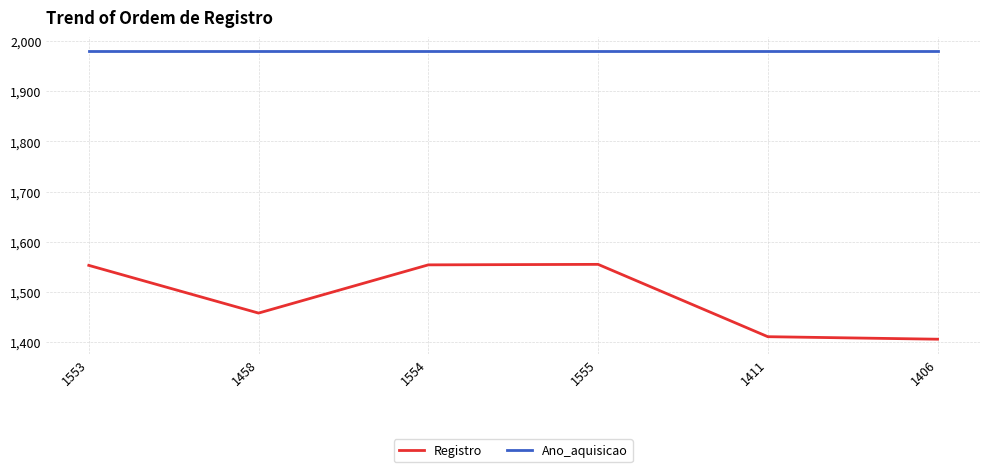

At 1554, list the series in order from smallest to largest.

Registro, Ano_aquisicao